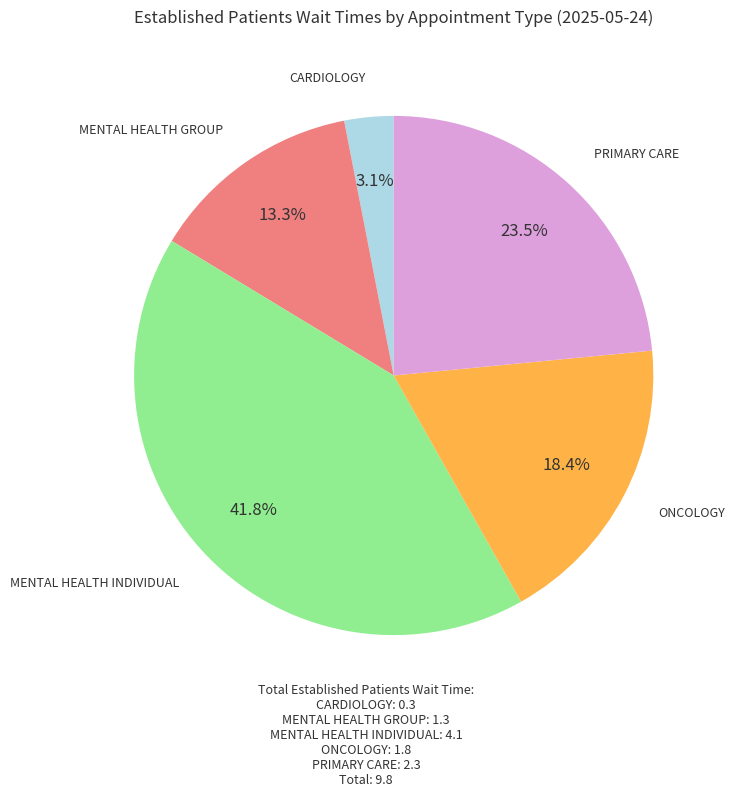

Is there a majority slice in this chart?

No